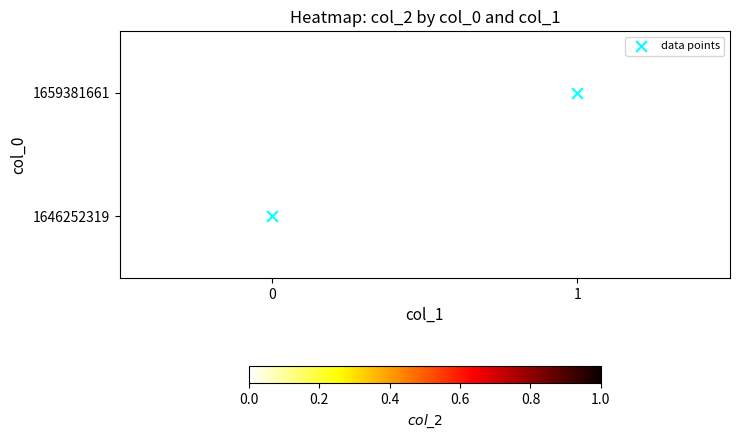

True or false: row_0 has a value of 0.0 at 1.

True